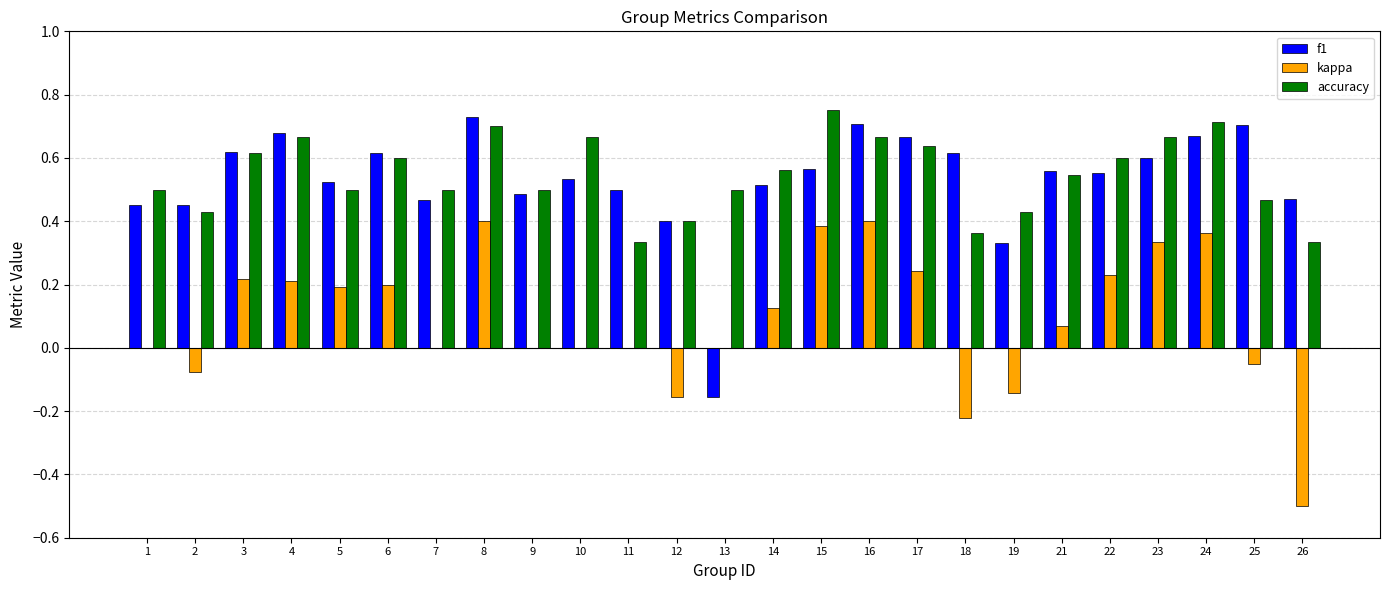

The value of accuracy at 25 is 0.5. True or false?

True